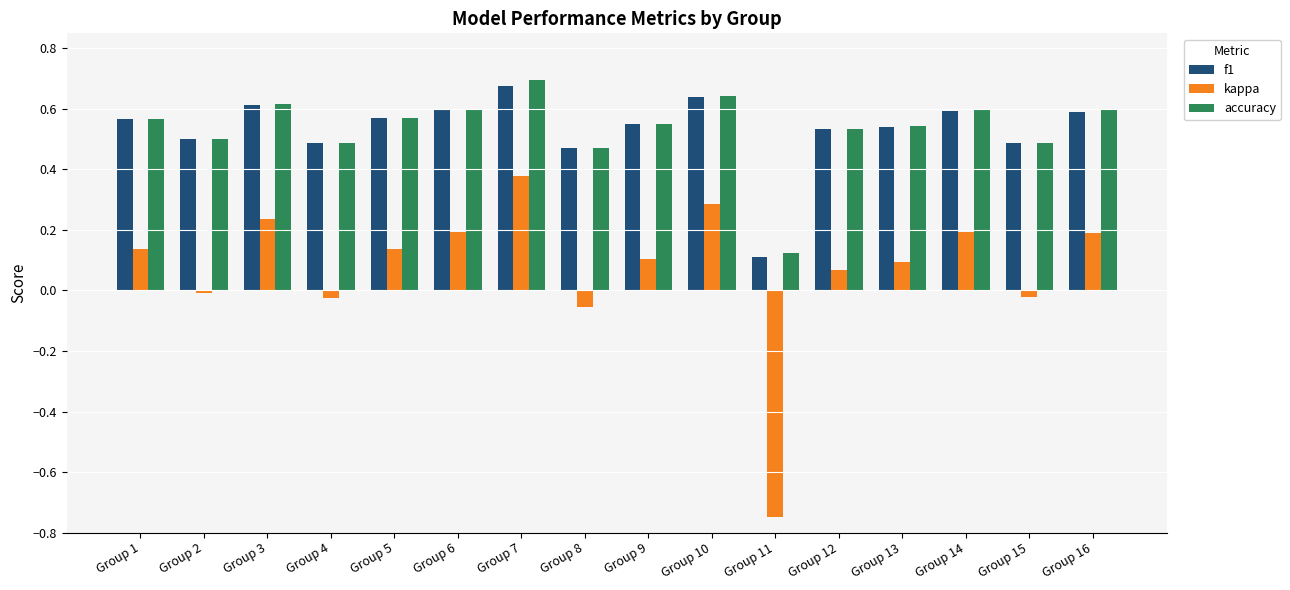

Between Group 6 and Group 15, which series saw the biggest shift?

kappa